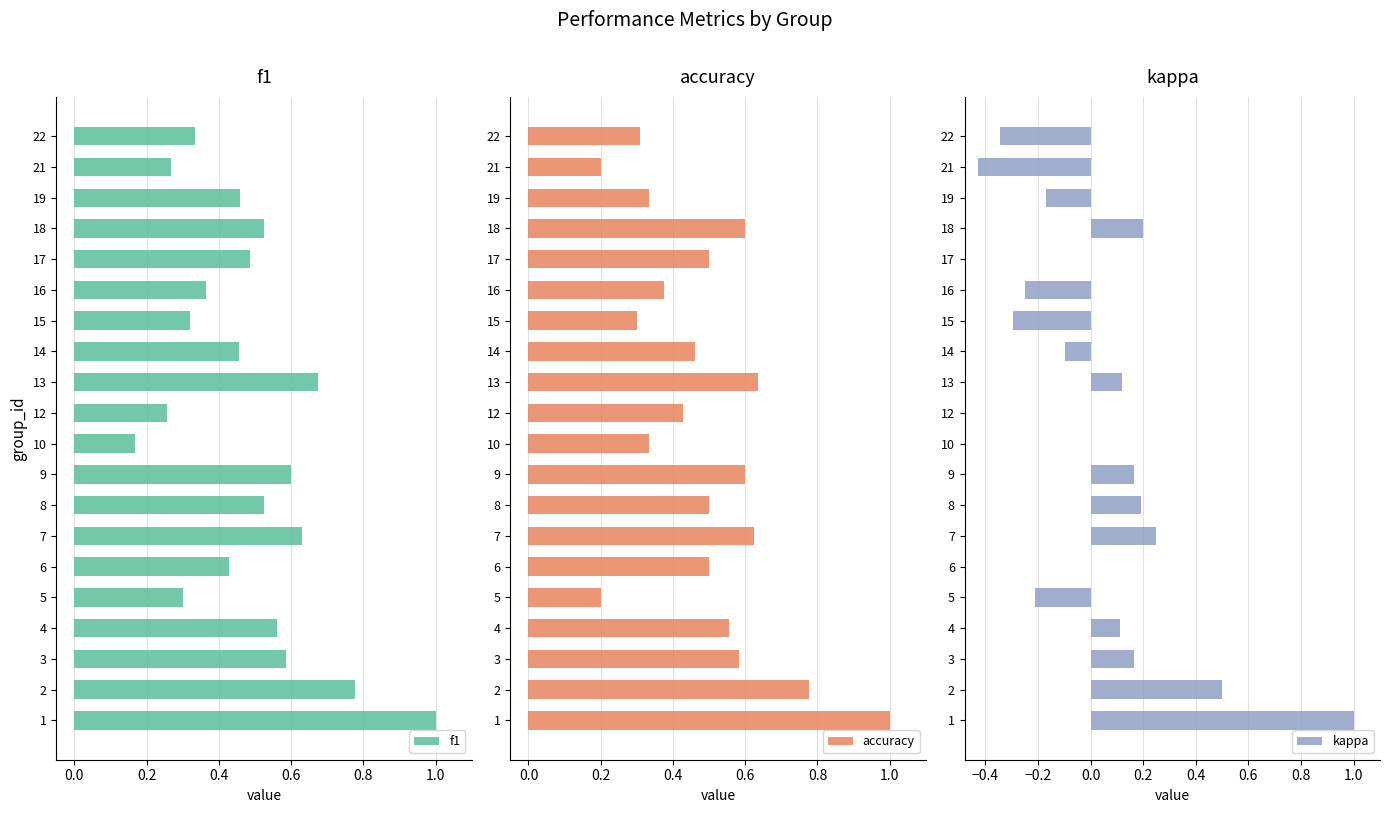

Is it true that f1 equals 0.3 at 5?

True